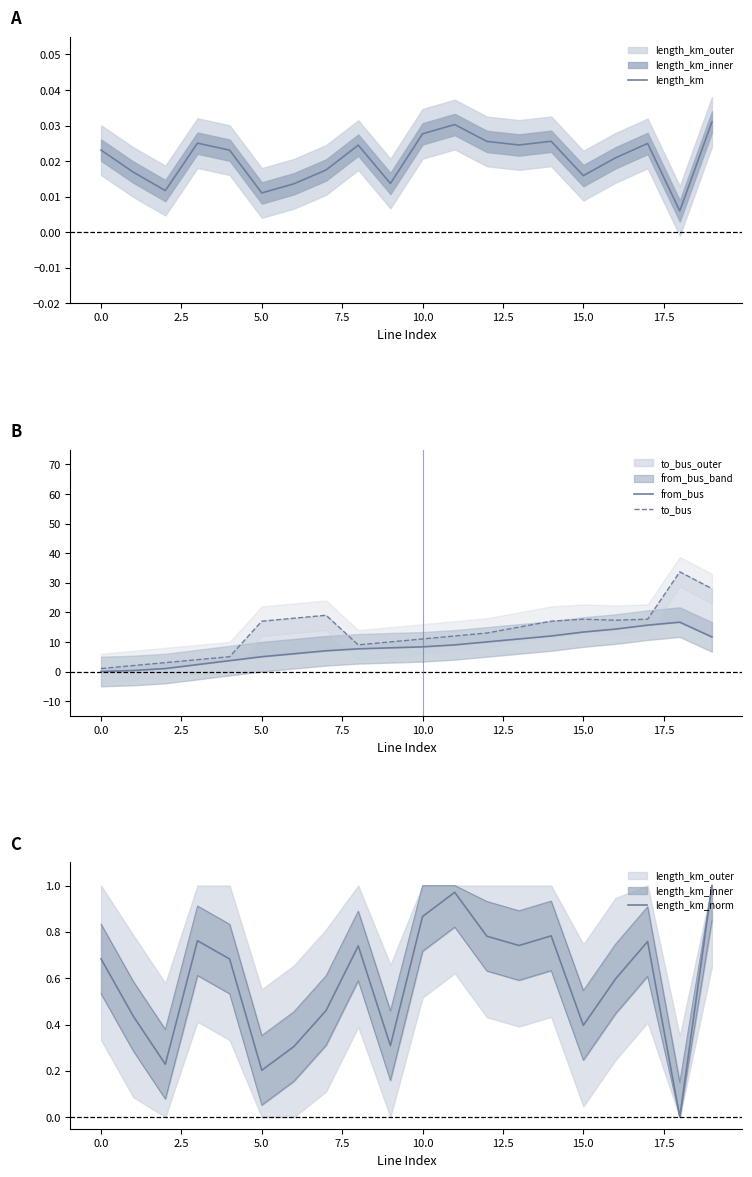

What is the total value across all series at 18?

50.3